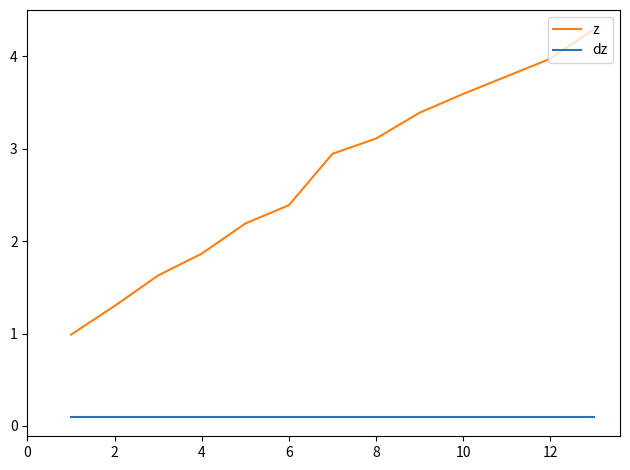

Rank the series by their average value, from highest to lowest.

z, dz